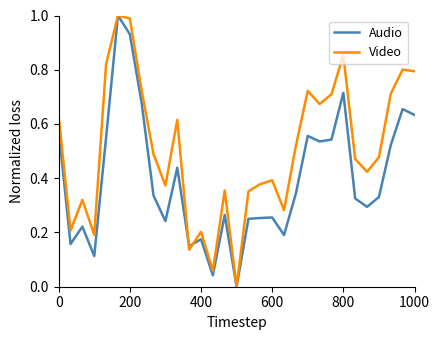

What are all the series names shown in the legend?

Audio, Video